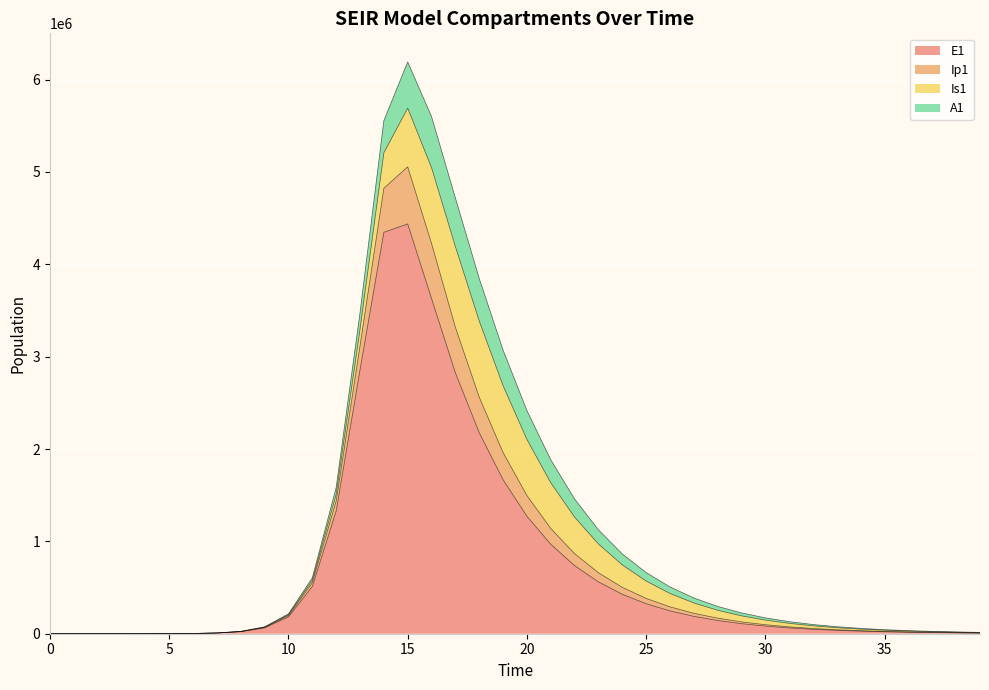

The E1 series shows 79.7 at 3. True or false?

True